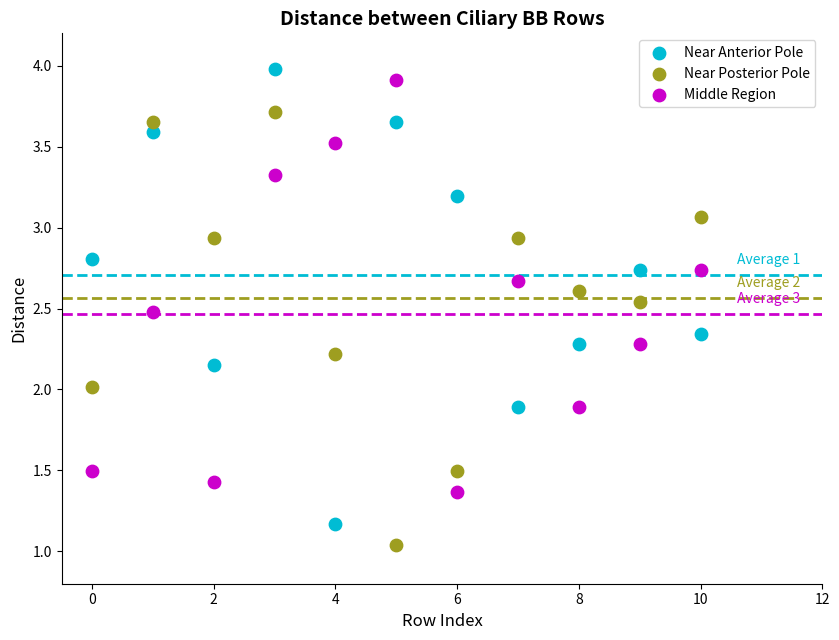

Which series contains the highest Y value?

Near Anterior Pole